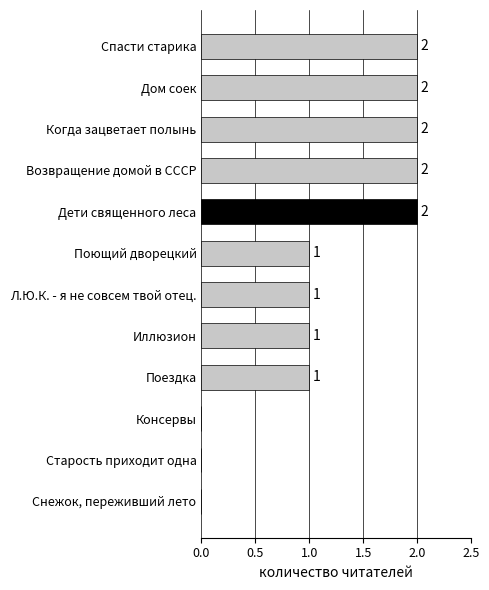

How many distinct data groups are displayed?

1